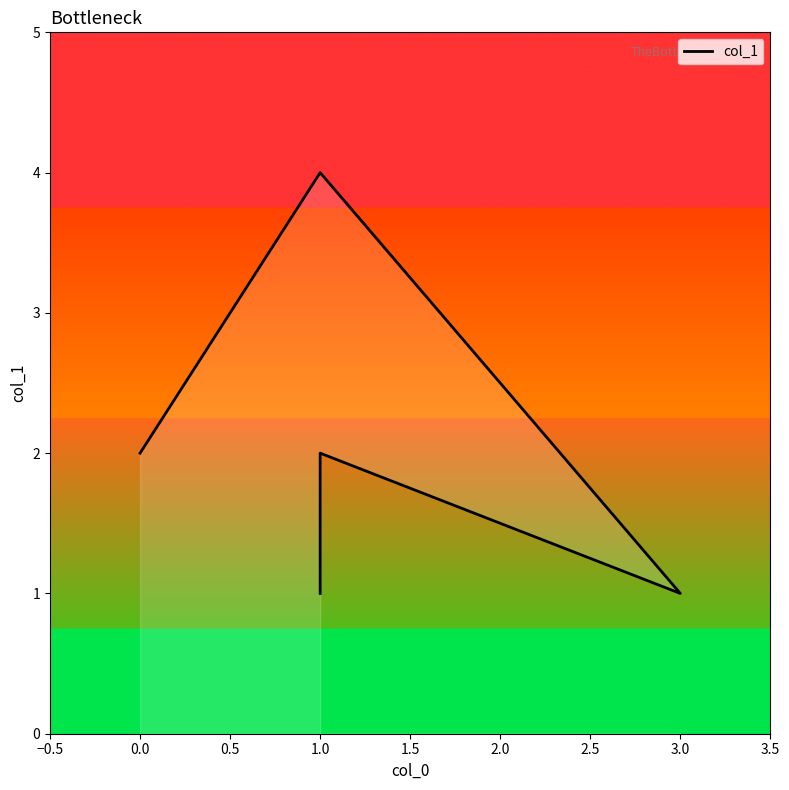

Is it true that the value at 1.0 is 4?

False